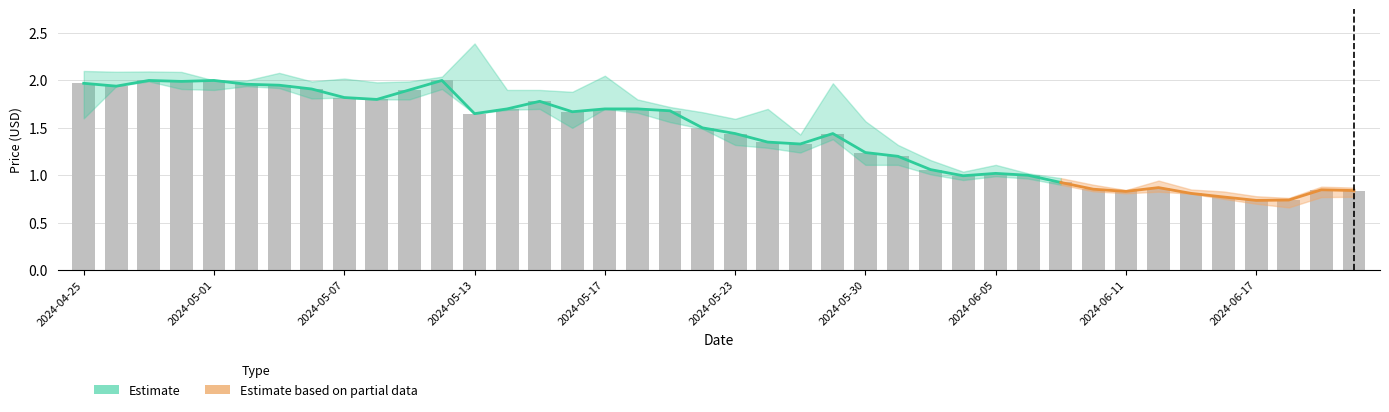

The High series shows 0.8 at 2024-06-18. True or false?

True